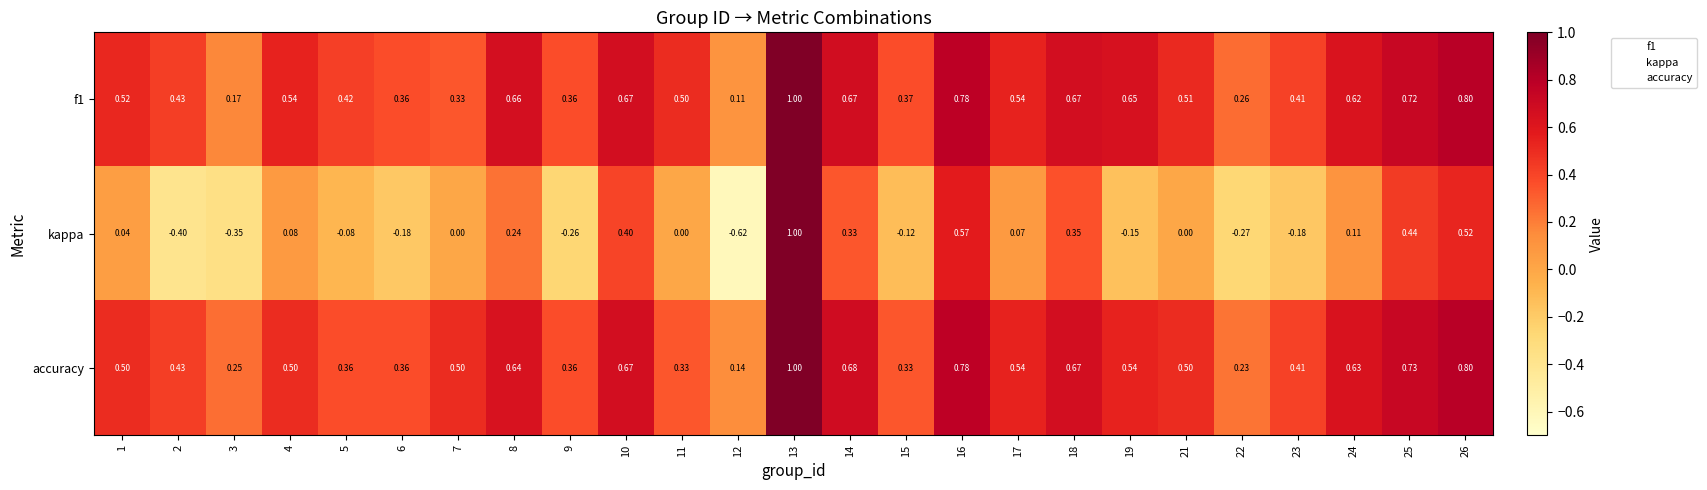

Between 23 and 25, which series saw the biggest shift?

kappa